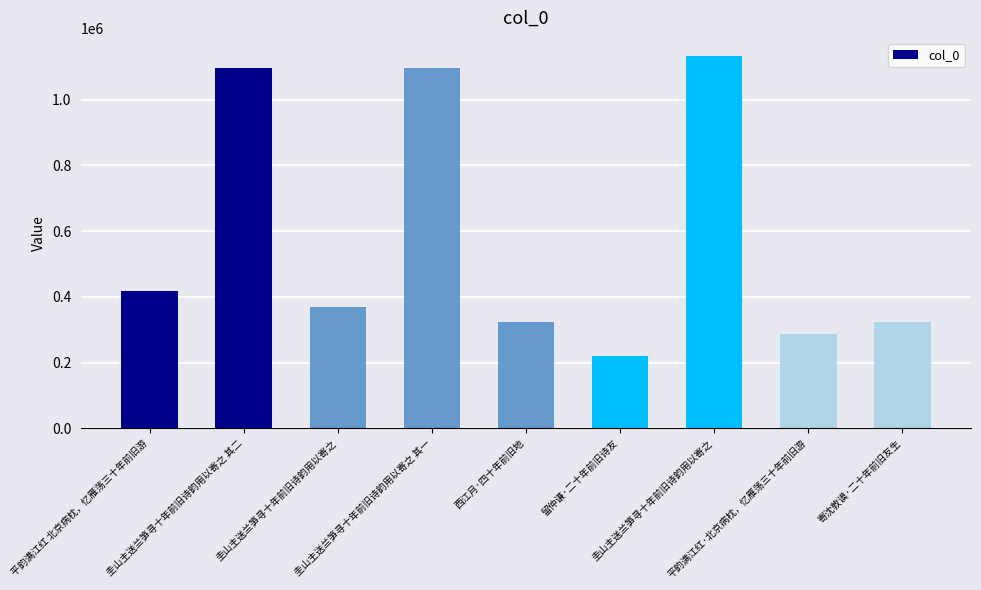

Is it true that the value at 西江月·四十年前旧地 is 322134?

True